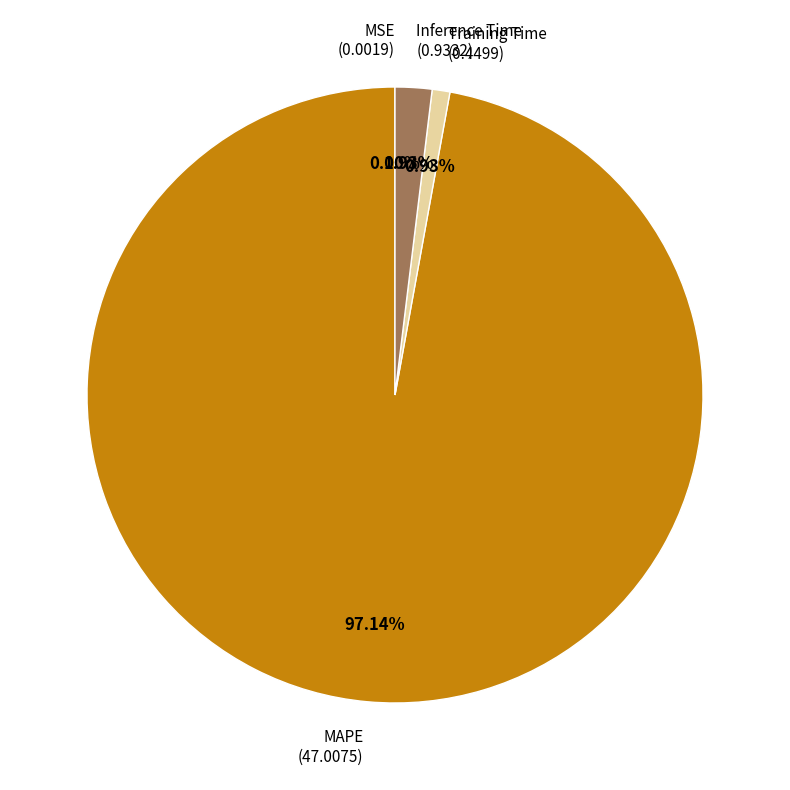

Is there any slice that represents more than half of the pie?

Yes